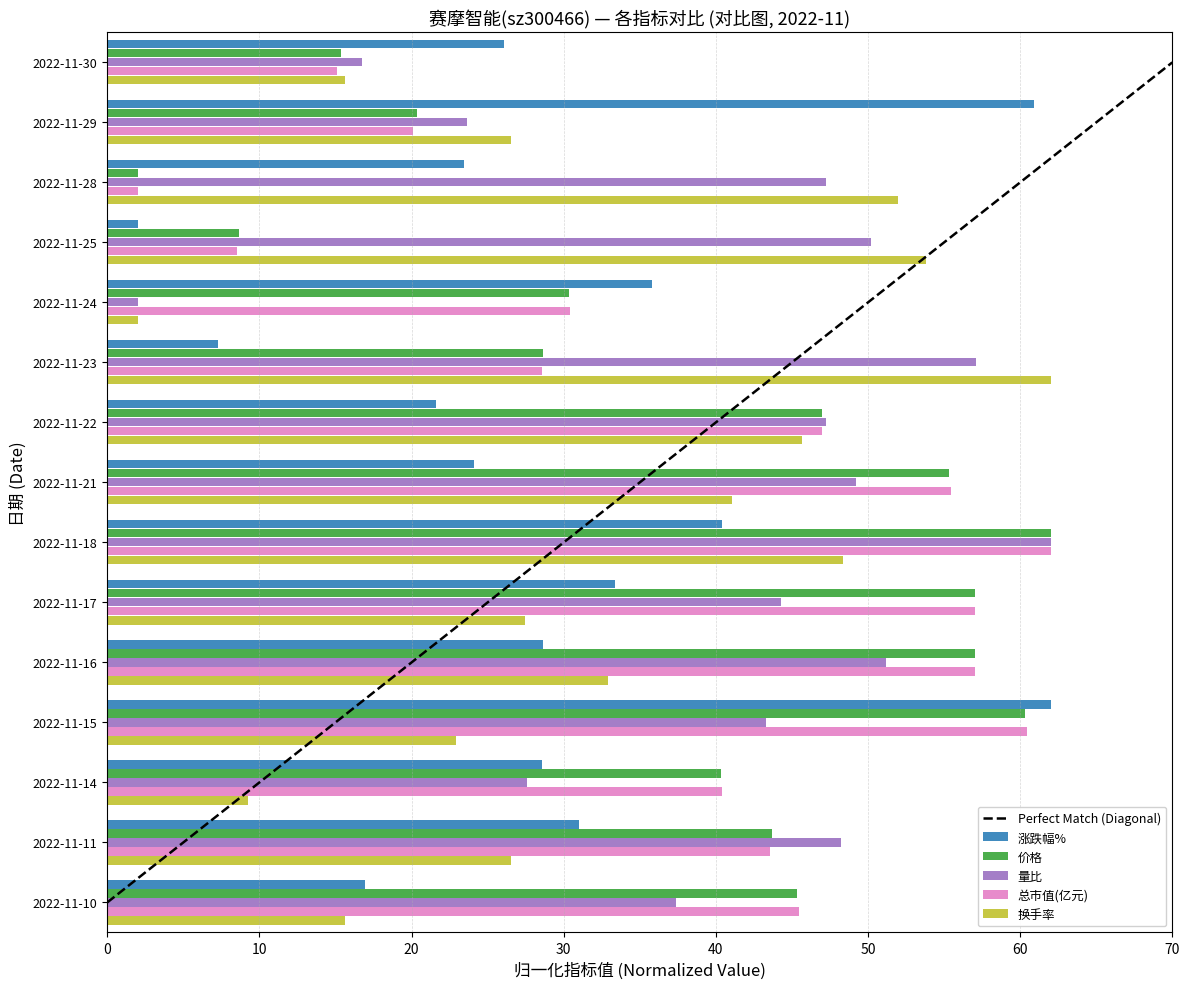

What is the maximum value shown in the chart?

62.0